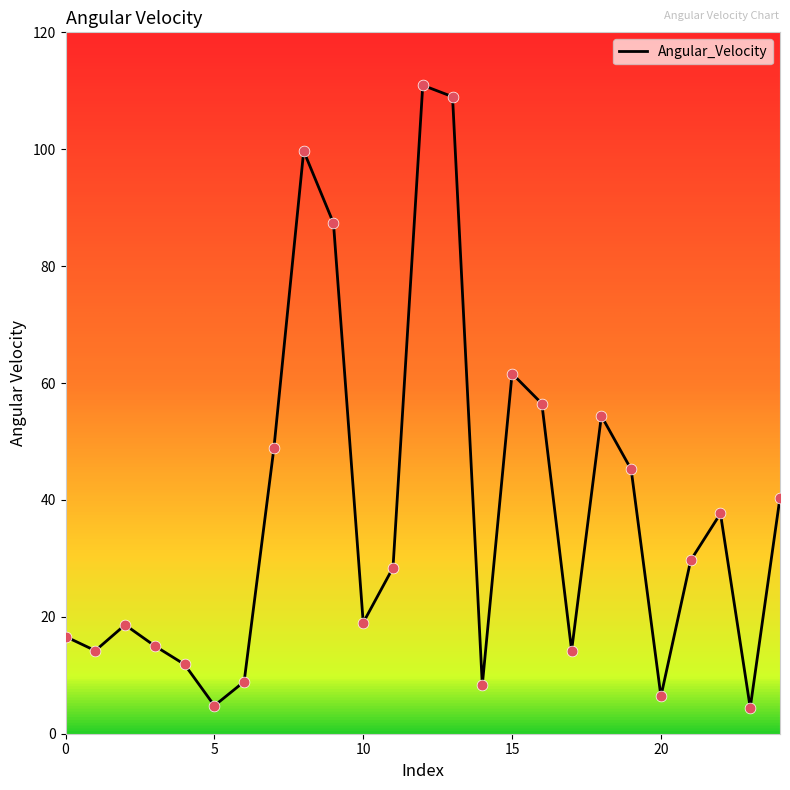

What is the maximum value shown in the chart?

110.9